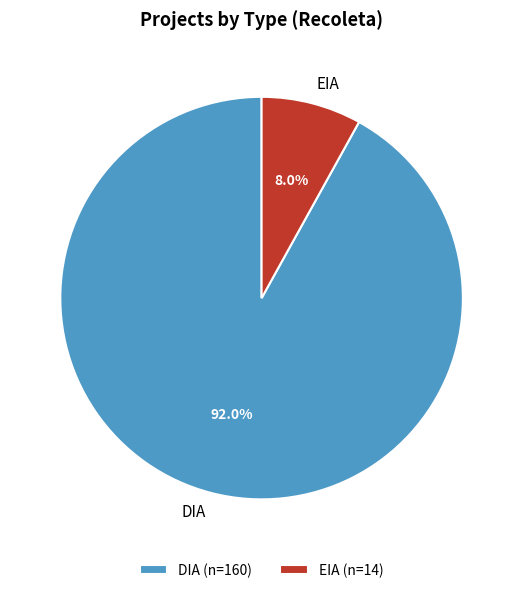

Which slice is the largest?

DIA